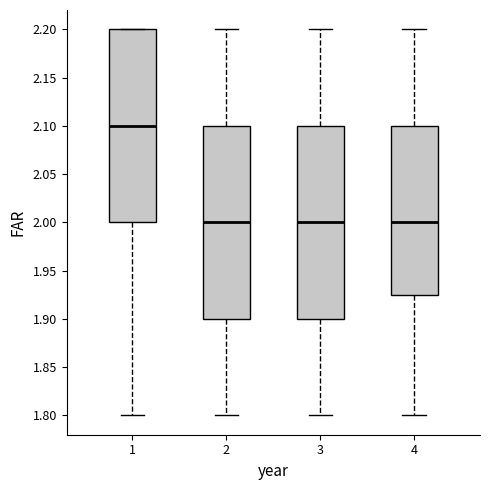

Reading left to right, transcribe this box plot: for each box, give where its median line is, the range the box spans, and where its two whiskers end, as read against the y-axis. The values are not printed on the chart, so give them approximately, as read against the axis.

1: median 2.100, box 2.000 to 2.200, whiskers 1.800 to 2.200
2: median 2.000, box 1.900 to 2.100, whiskers 1.800 to 2.200
3: median 2.000, box 1.900 to 2.100, whiskers 1.800 to 2.200
4: median 2.000, box 1.925 to 2.100, whiskers 1.800 to 2.200